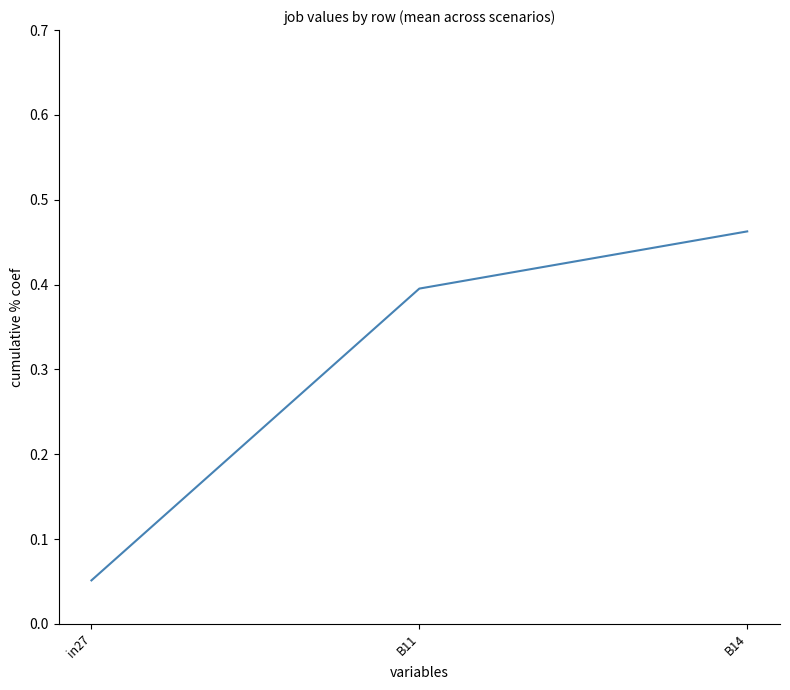

At which category does the chart reach its peak across all series?

B14